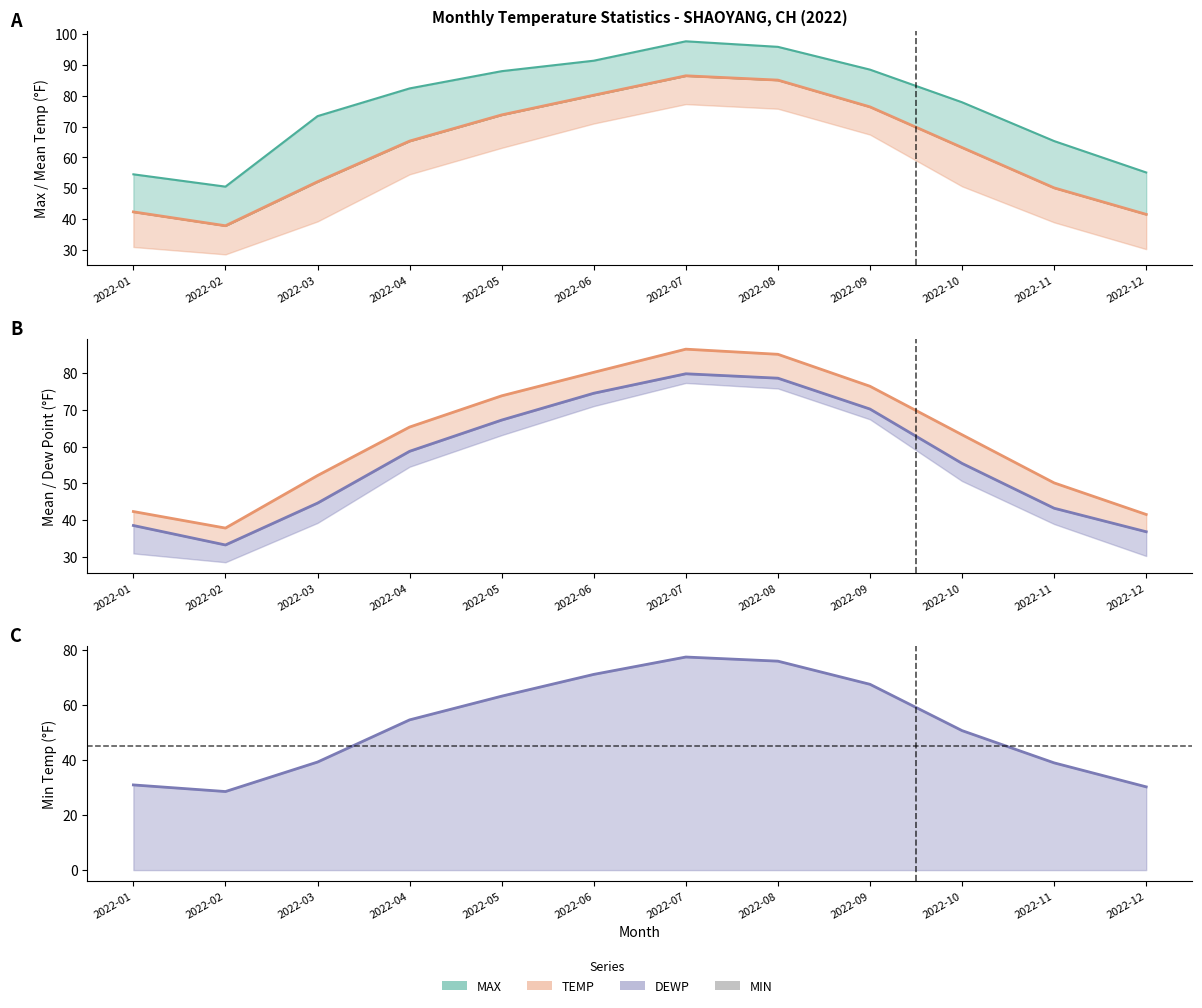

How many values in the MAX series exceed 82?

6